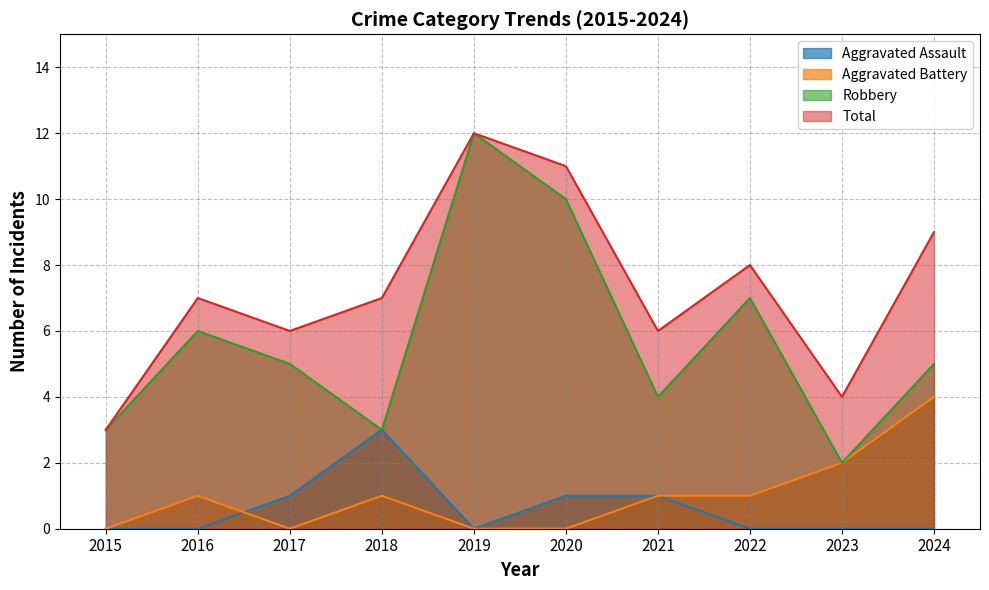

What is the difference between the second highest and minimum values in the Total series?

8